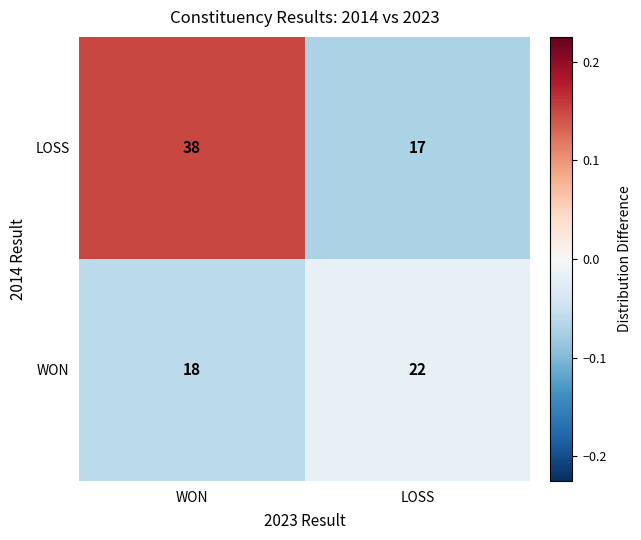

What is the total value across all series at LOSS?

39